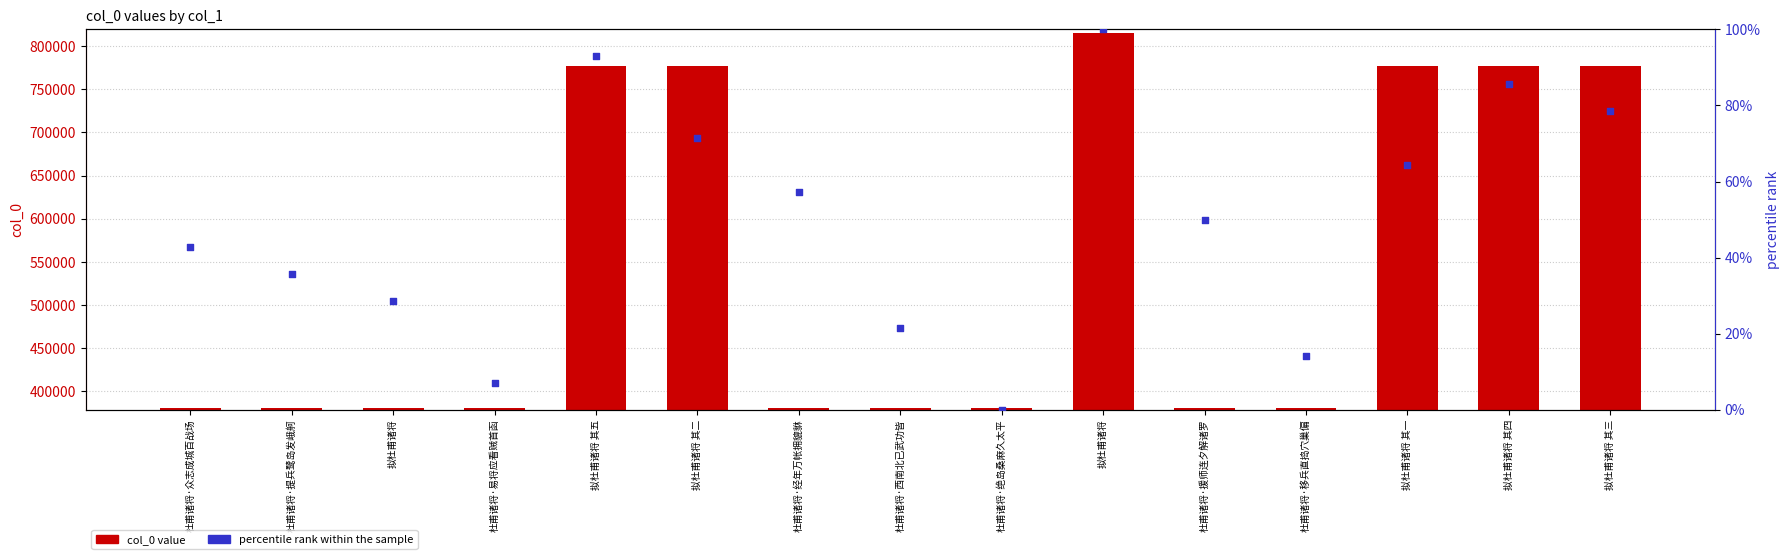

What are all the series names shown in the legend?

col_0 value, percentile rank within the sample